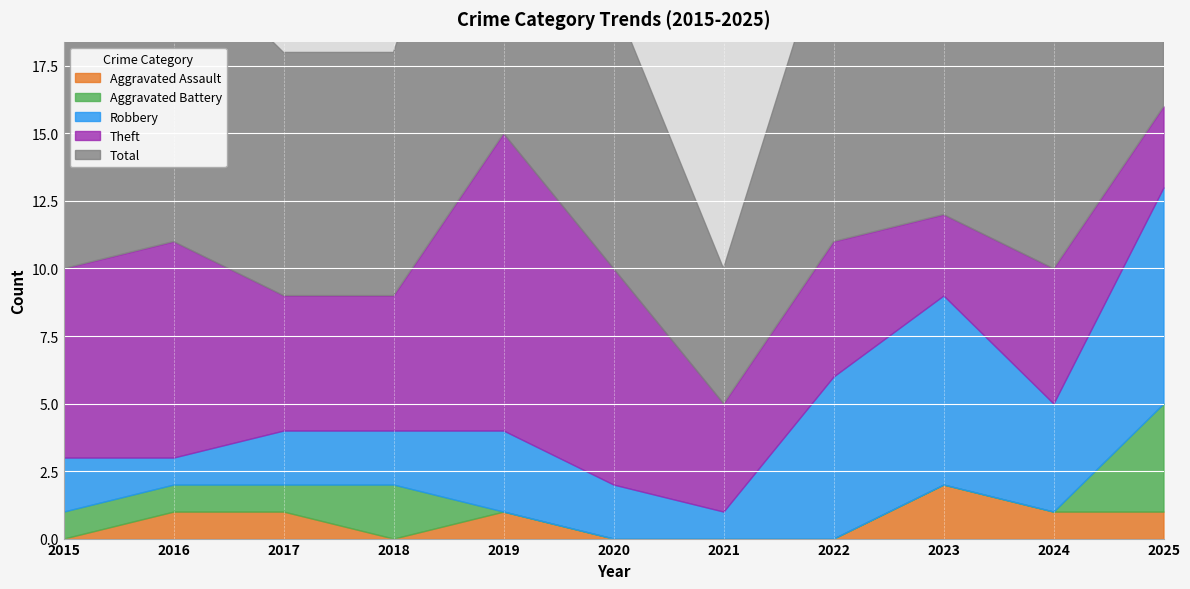

True or false: Aggravated Assault and Total intersect in this chart.

False